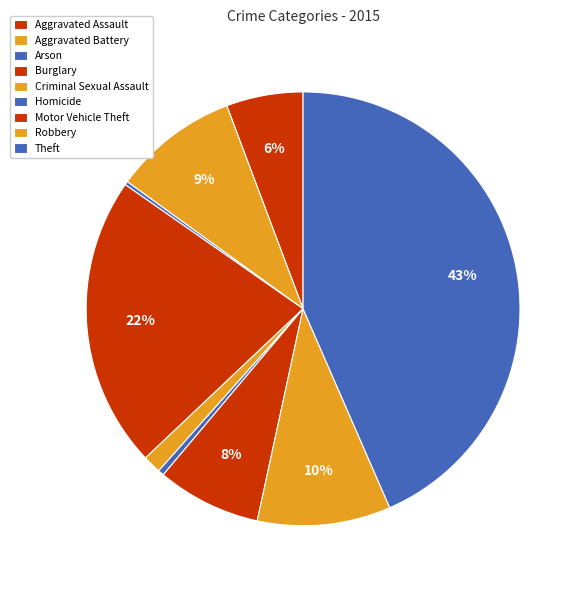

To the nearest percent, what is the average slice percentage?

11%